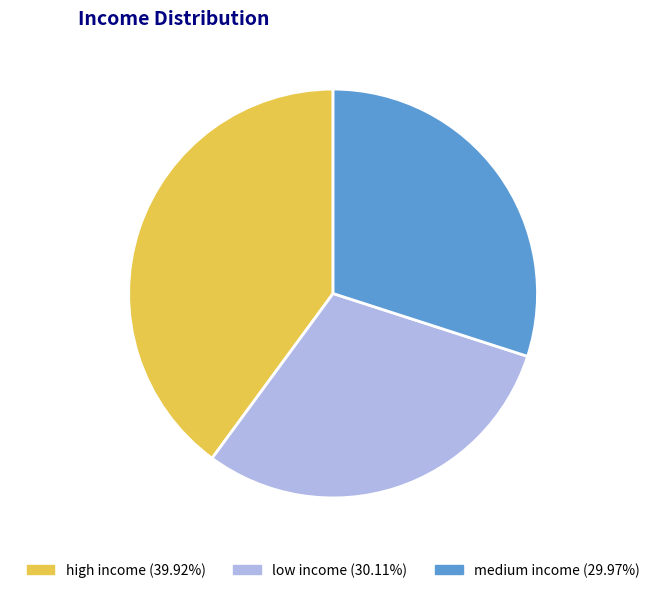

Combined, what portion of the pie is low income and high income?

70.0%